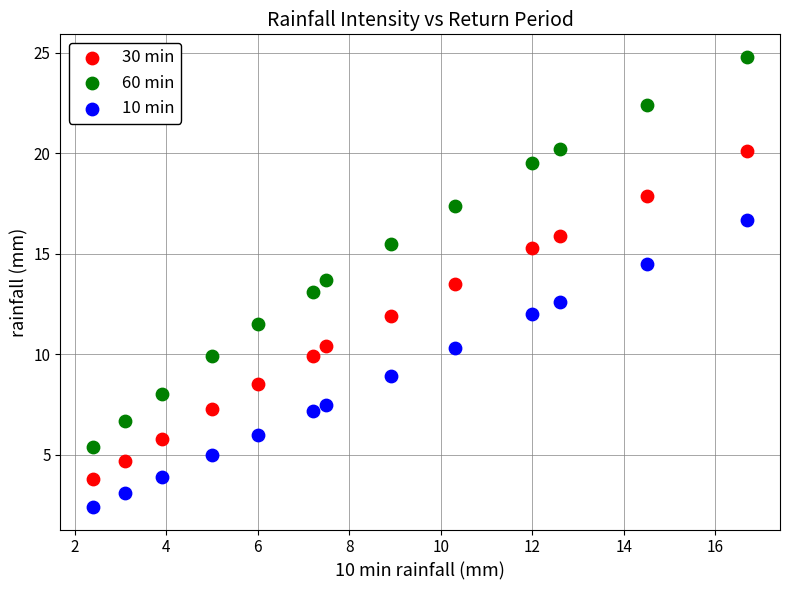

What are all the series names shown in the legend?

30 min, 60 min, 10 min